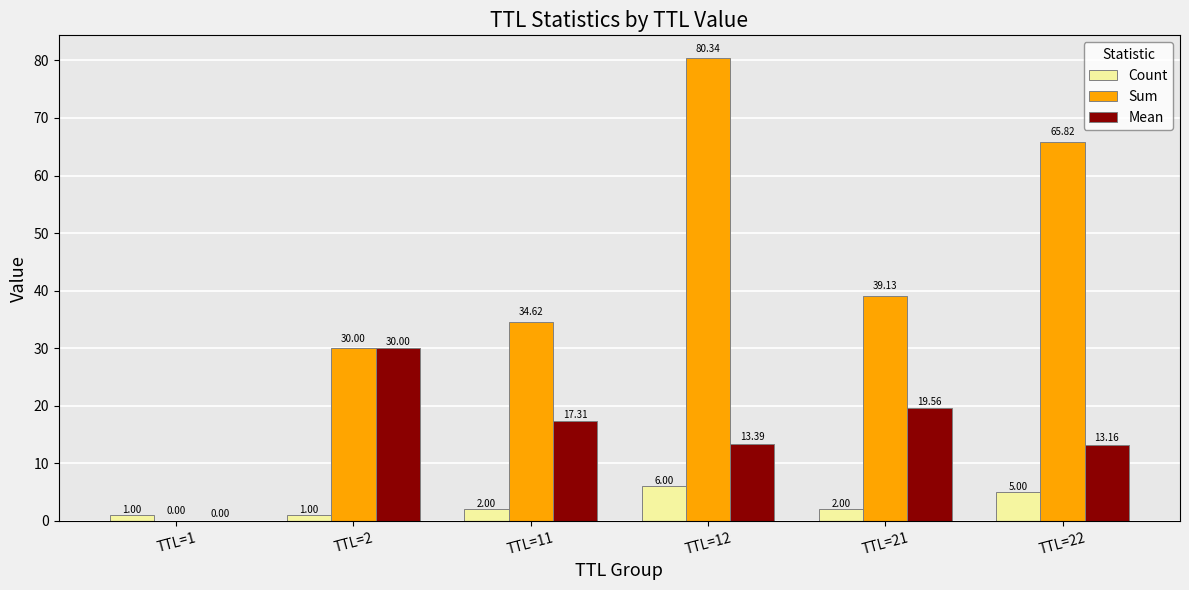

Are the bars horizontal?

No